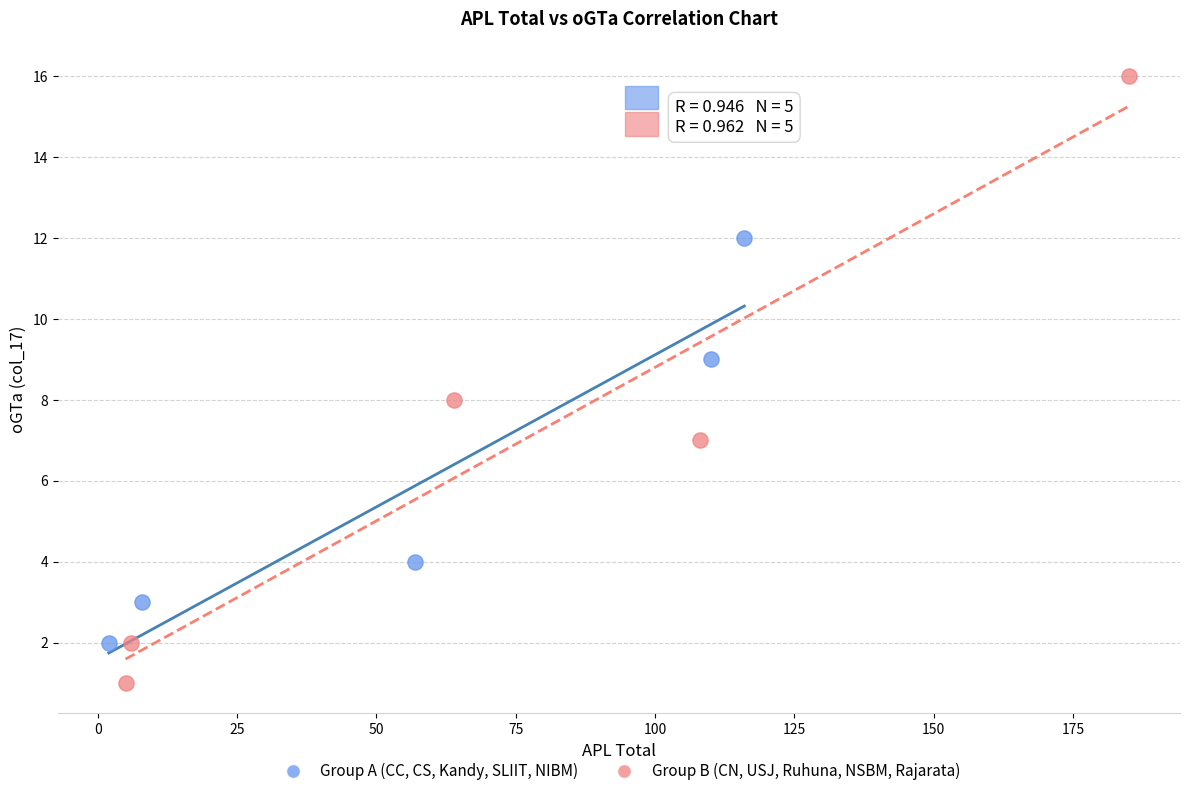

Which series reaches the minimum Y coordinate?

Group B (CN, USJ, Ruhuna, NSBM, Rajarata)